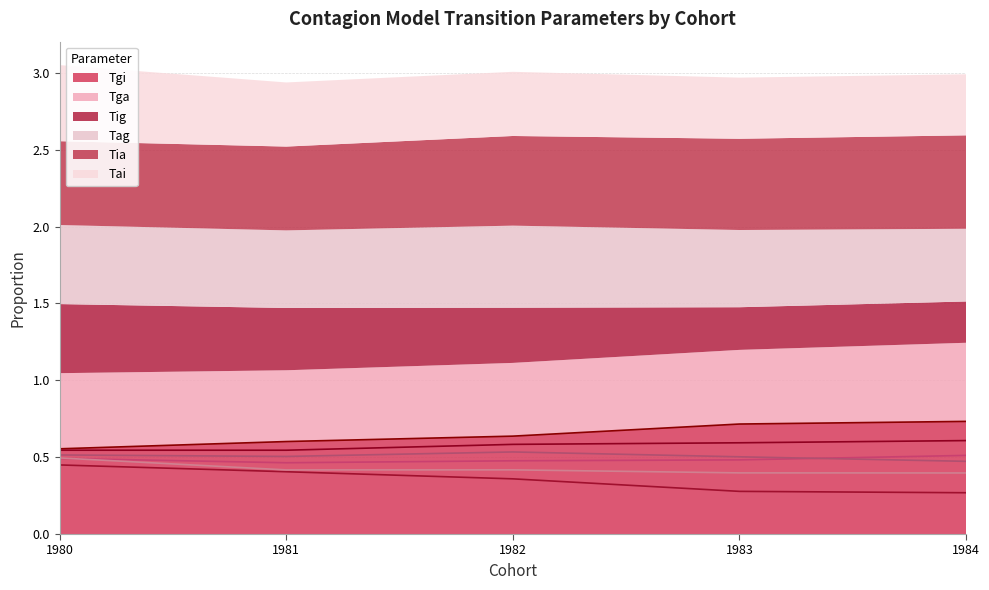

The Tig series shows 0.5 at 1982. True or false?

False